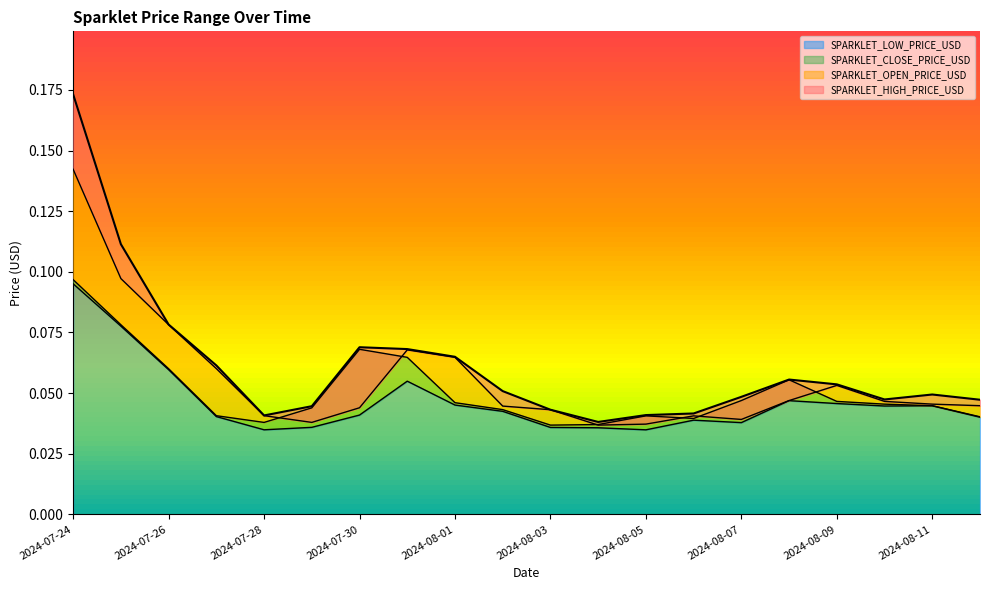

Rank the series by their maximum value, from lowest to highest.

SPARKLET_LOW_PRICE_USD, SPARKLET_CLOSE_PRICE_USD, SPARKLET_OPEN_PRICE_USD, SPARKLET_HIGH_PRICE_USD